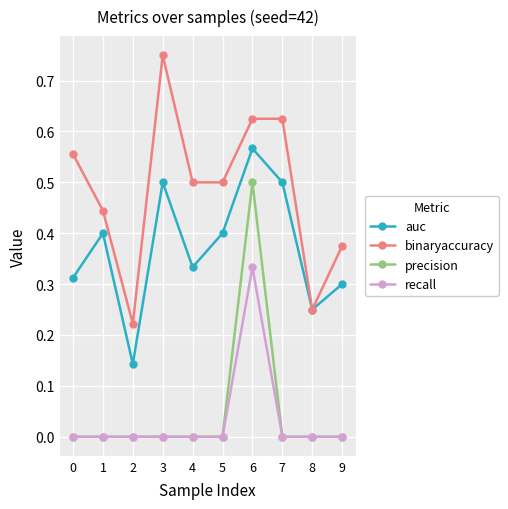

Which series has the largest total across all categories?

binaryaccuracy